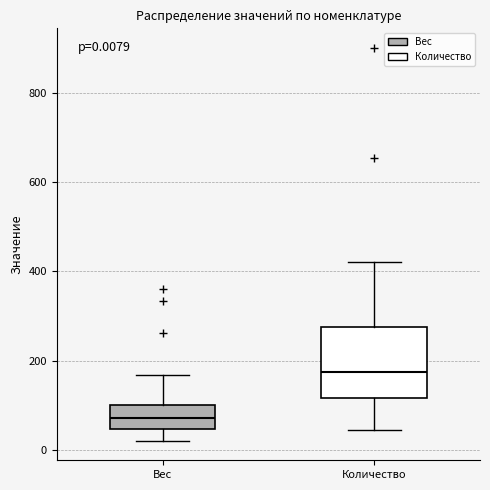

Which box has the highest median line?

Количество